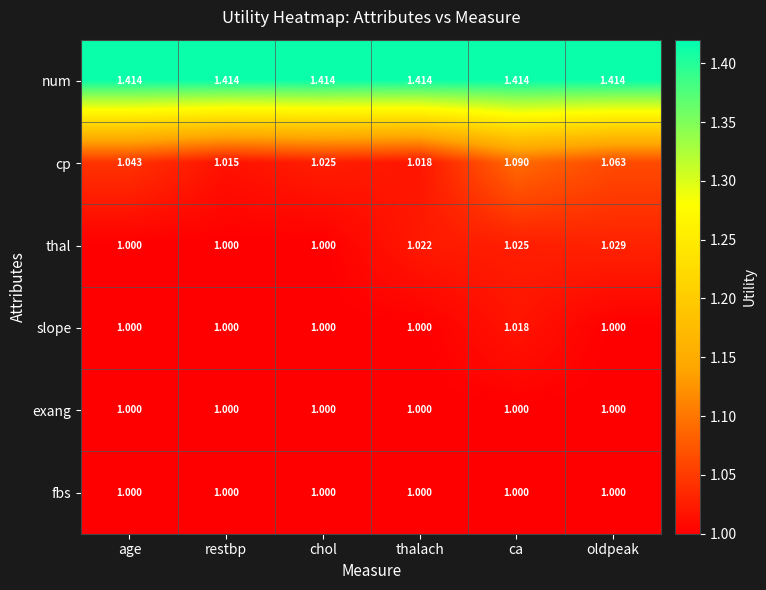

Where is cp nearest to the value 1?

restbp